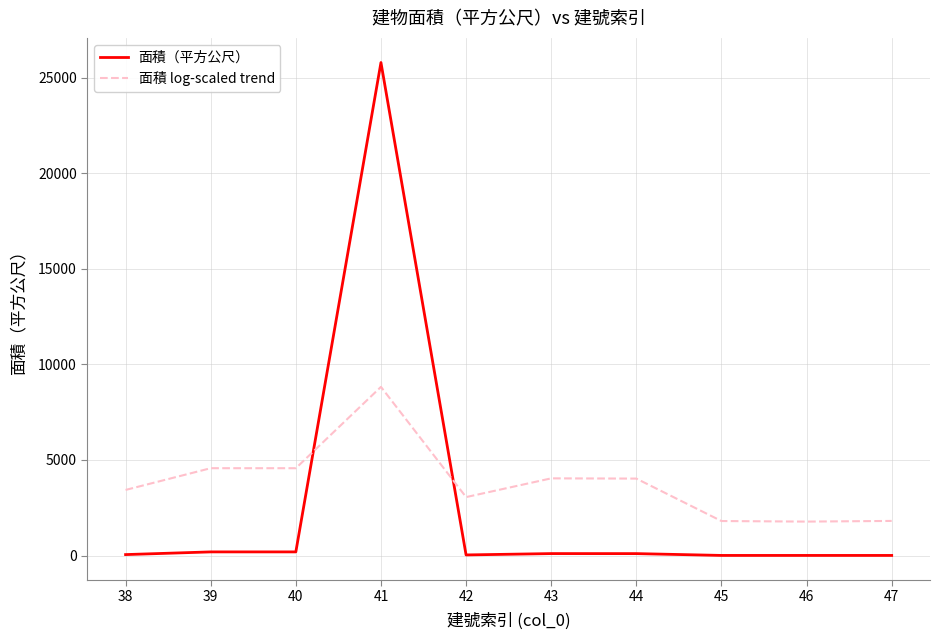

Which series has the largest range (max minus min)?

面積（平方公尺）